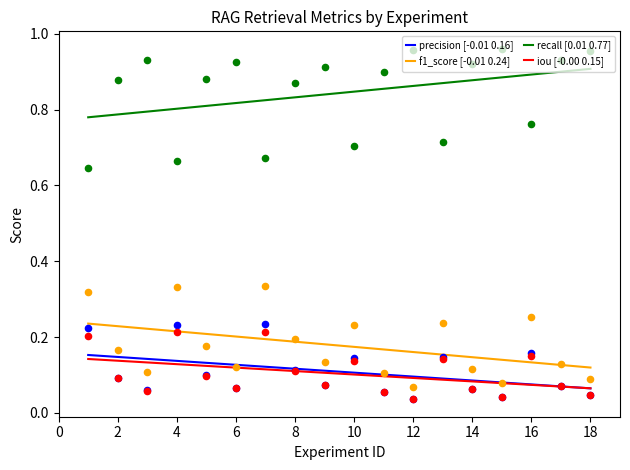

Which series reaches the minimum Y coordinate?

precision